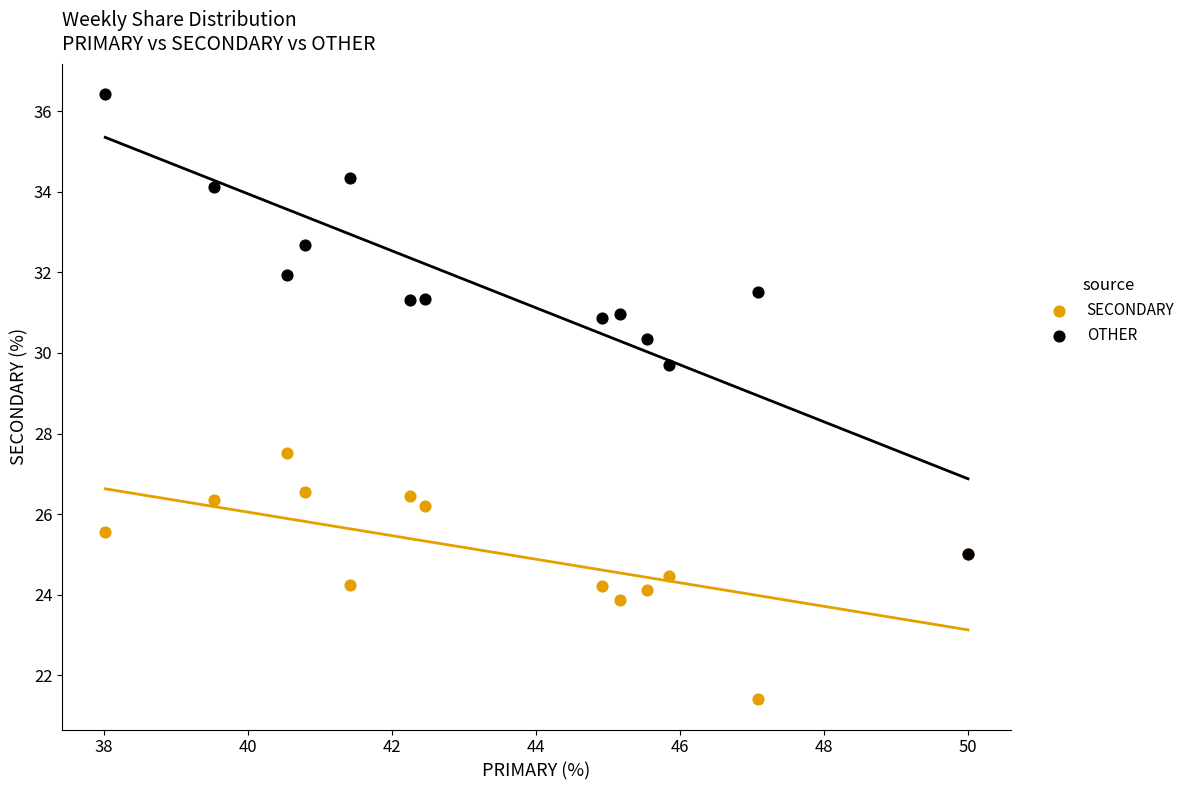

Which series reaches the minimum Y coordinate?

SECONDARY